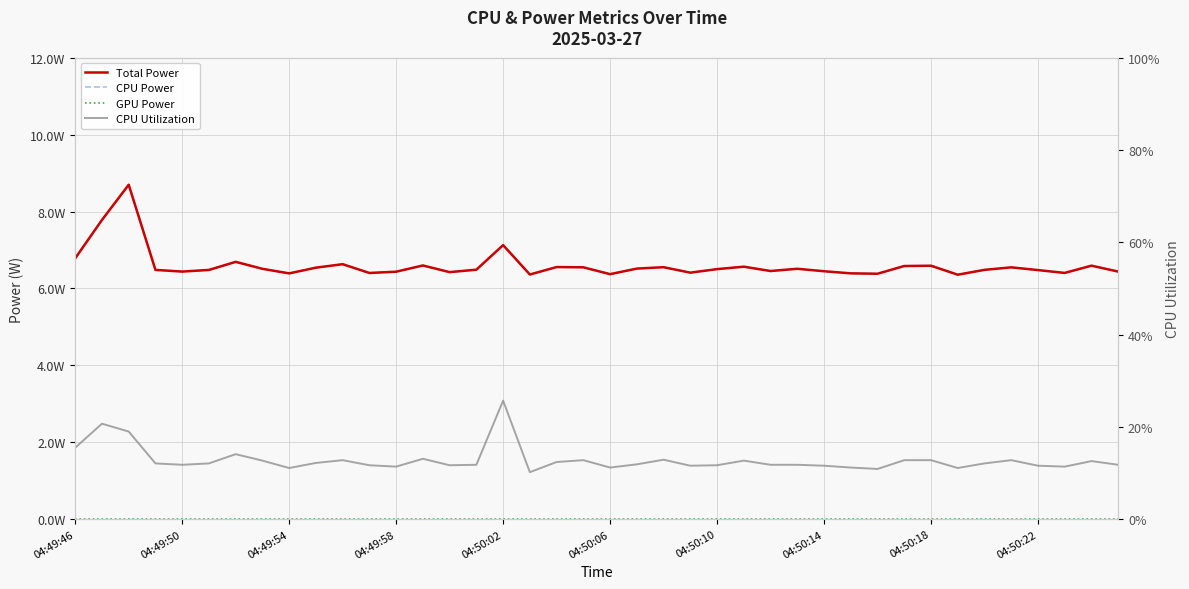

In CPU Utilization, how many points are lower than both neighbors (excluding endpoints)?

10